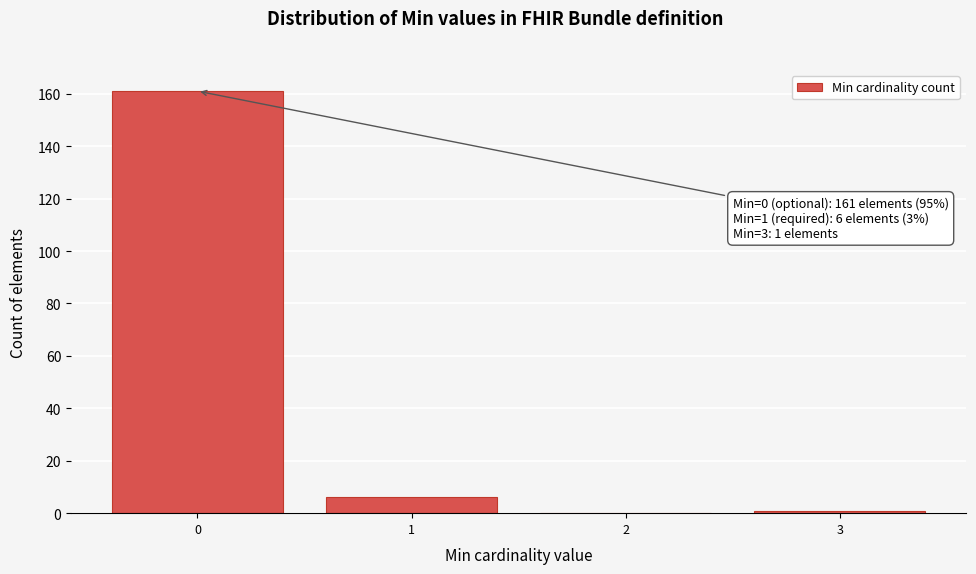

Reading left to right, transcribe all the data shown in this chart.

0=161	1=6	2=0	3=1